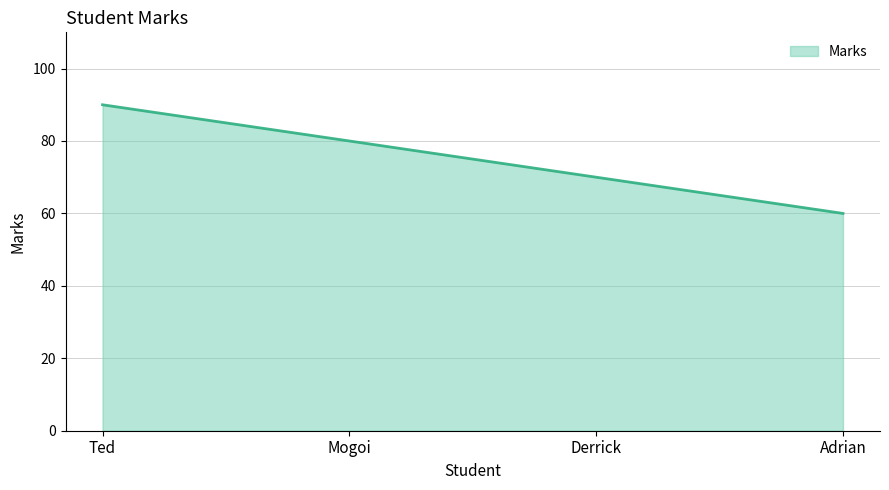

What position from the left is Adrian?

4